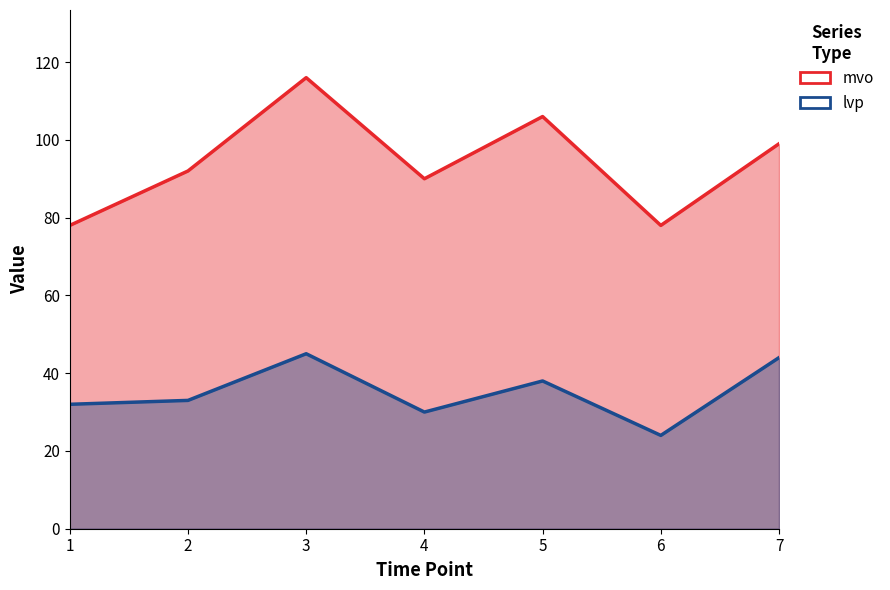

The value of mvo at 6 is 110. True or false?

False